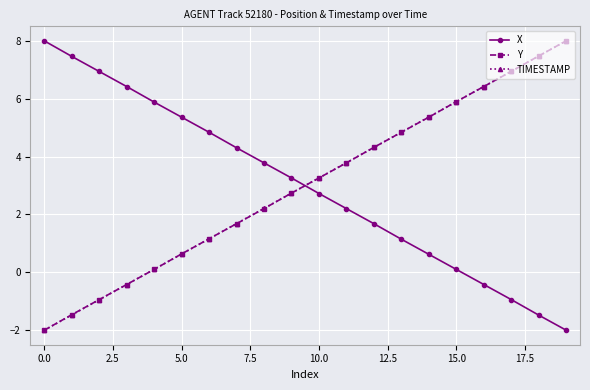

What is the difference between the second highest and second lowest values in the X series?

8.9